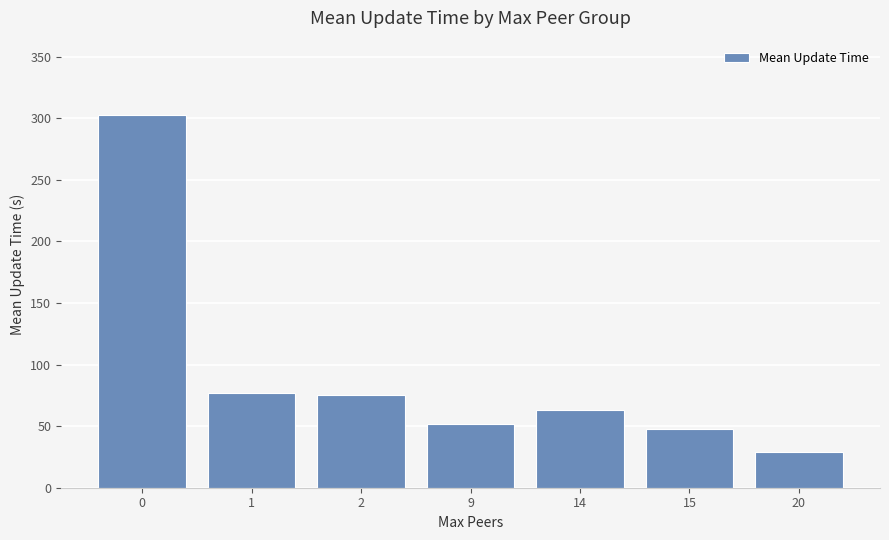

What is the change in value from 15 to 20?

-18.0